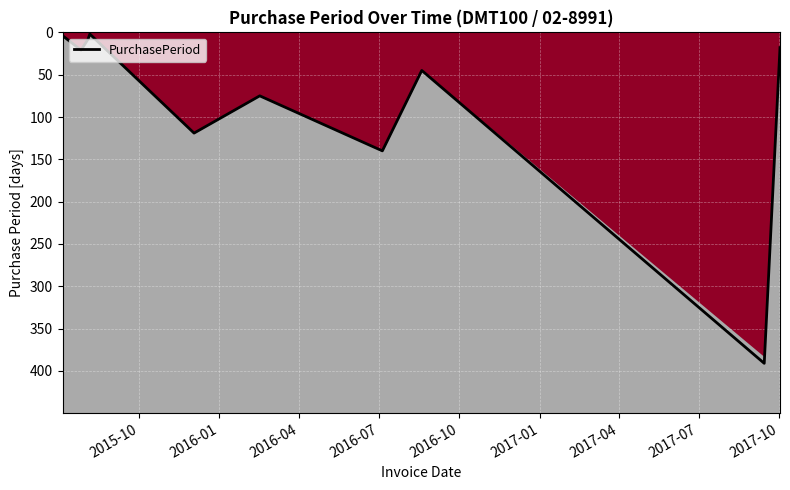

What is the label of the 7th point from the left?

2017-04